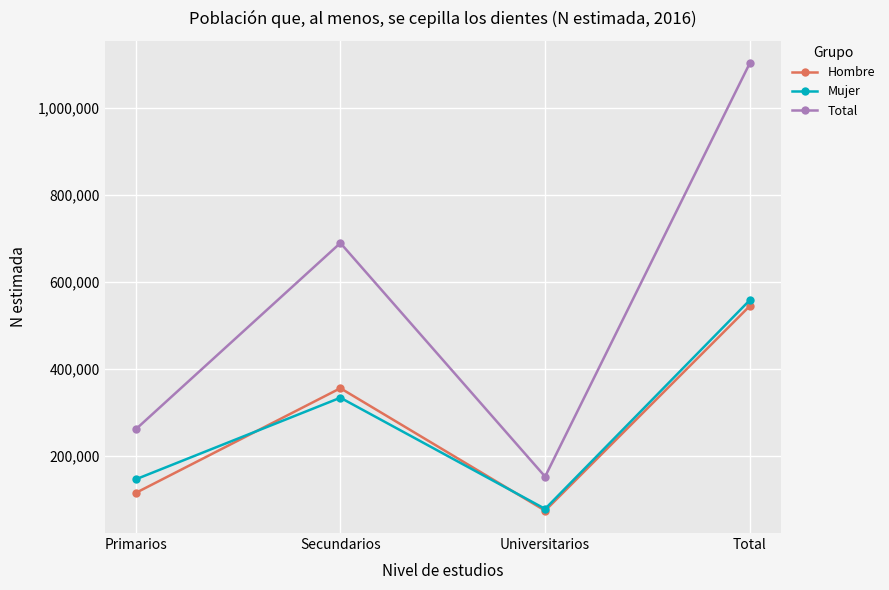

Where is Total nearest to the value 628116?

Secundarios